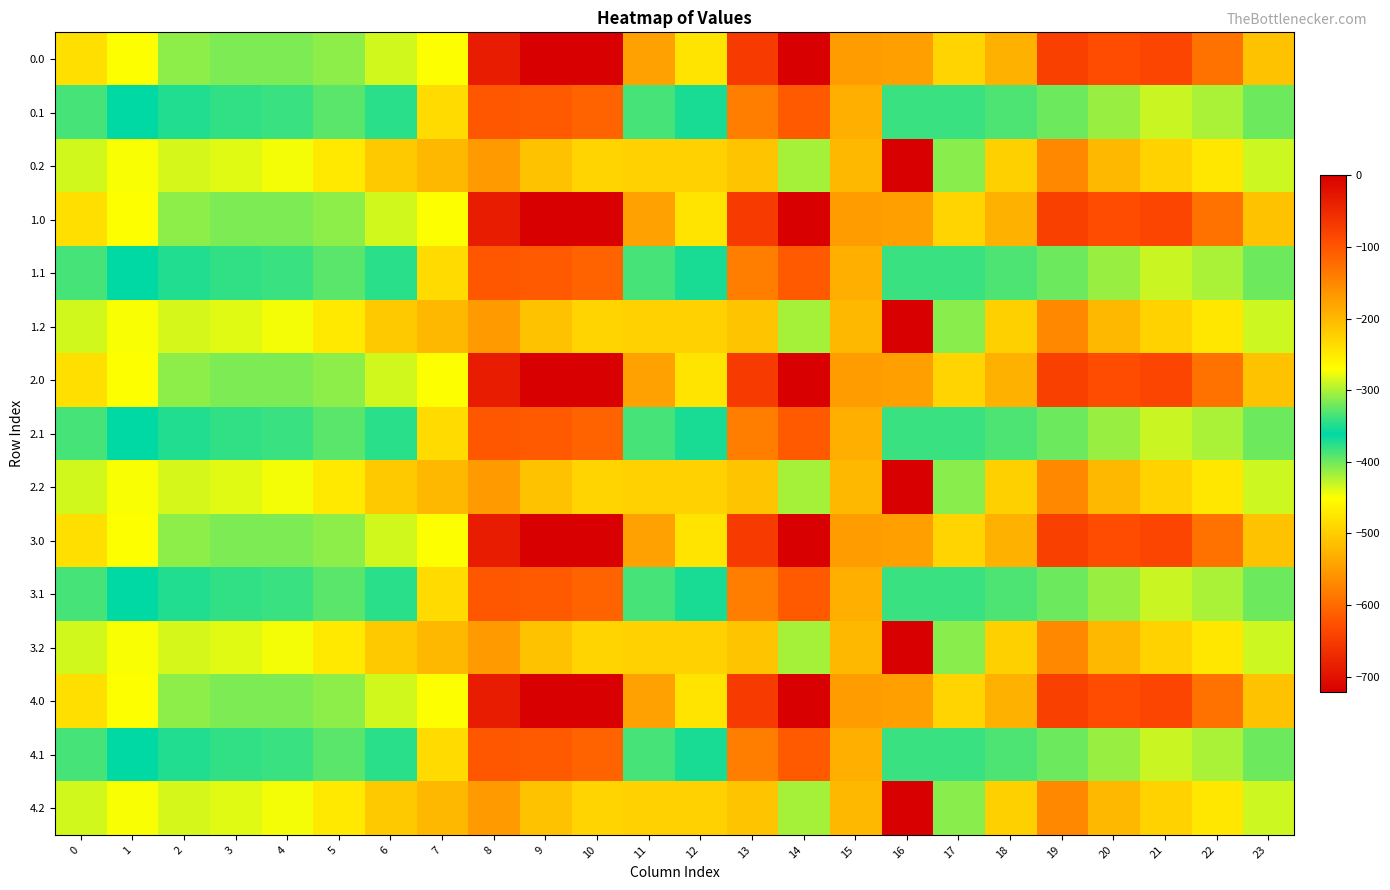

How many categories are shown in the chart?

24